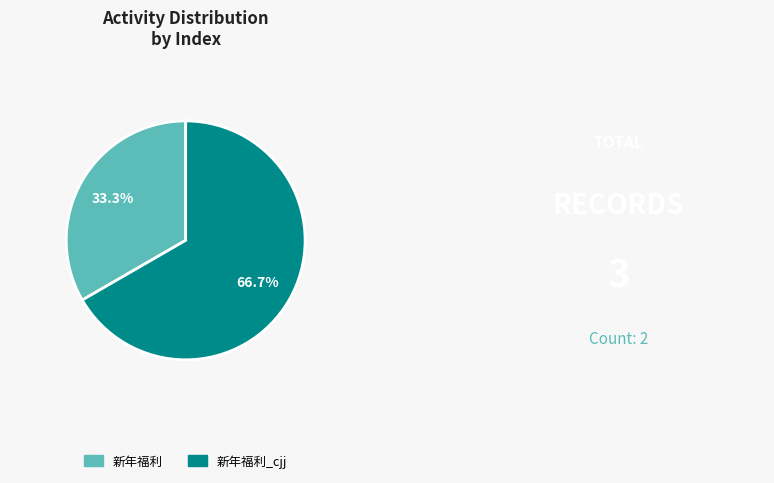

Is there a majority slice in this chart?

Yes